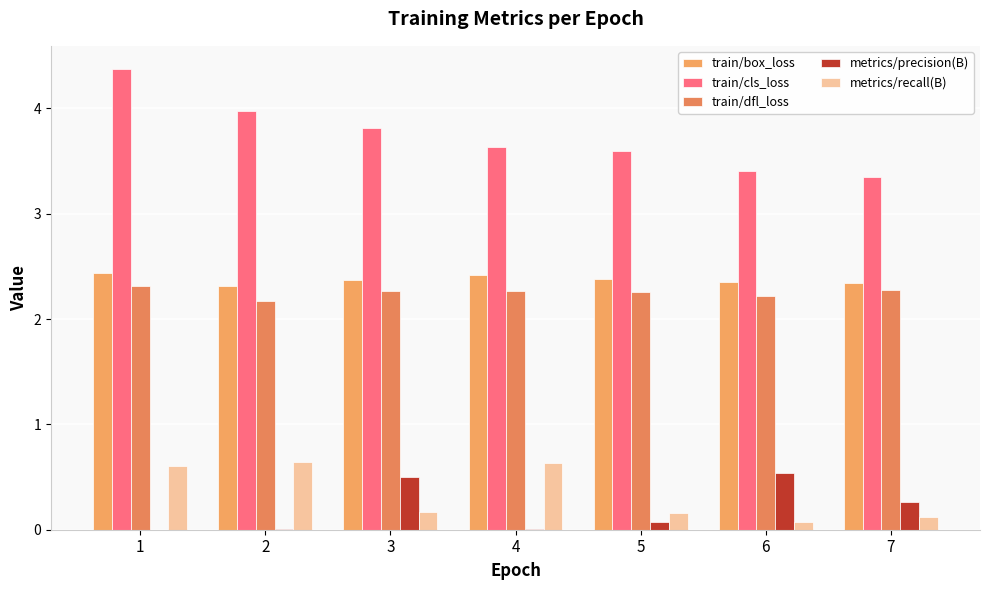

The metrics/recall(B) series shows 0.1 at 6. True or false?

True